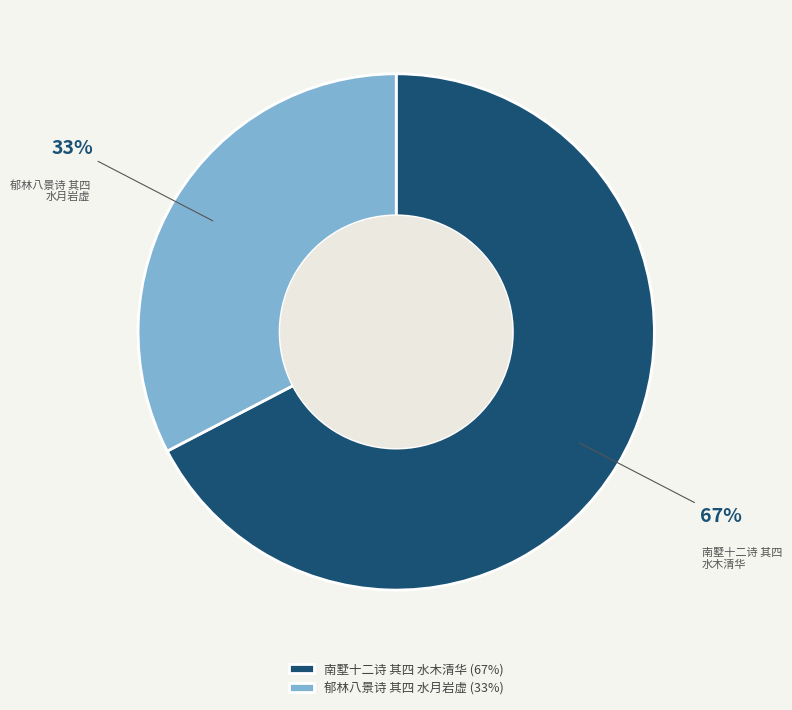

How many segments does this pie chart have?

2